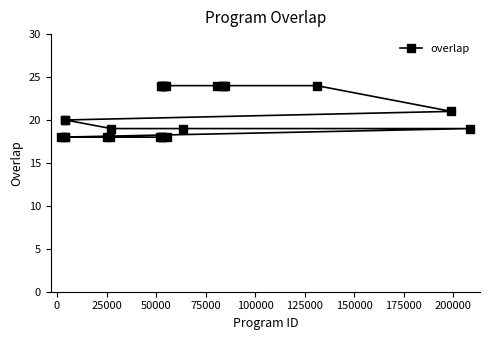

What is the sum of all values?

520